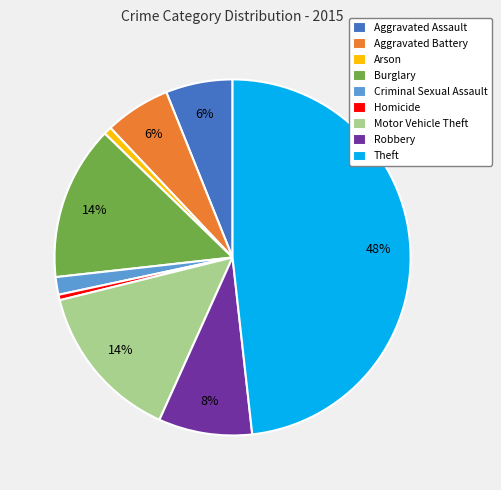

Combined, do Burglary and Motor Vehicle Theft account for over 50%?

No